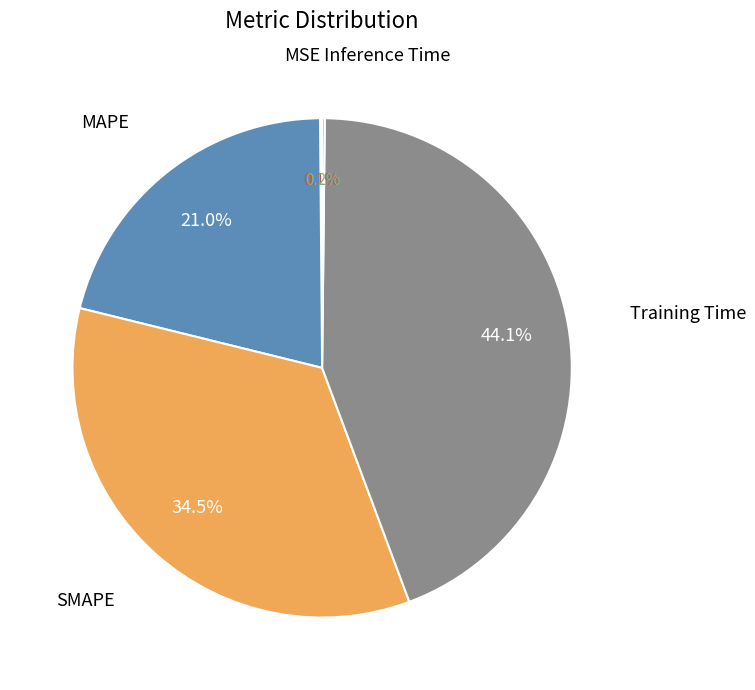

To the nearest percent, what is the average slice percentage?

20%